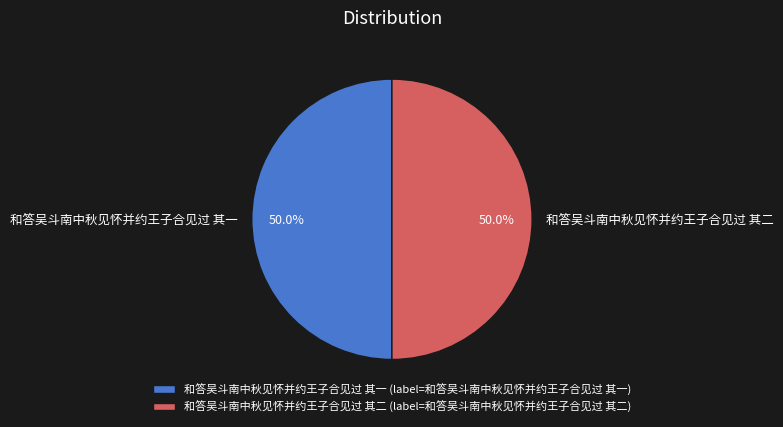

What is the ratio of the value at 和答吴斗南中秋见怀并约王子合见过 其一 to the value at 和答吴斗南中秋见怀并约王子合见过 其二?

1.0